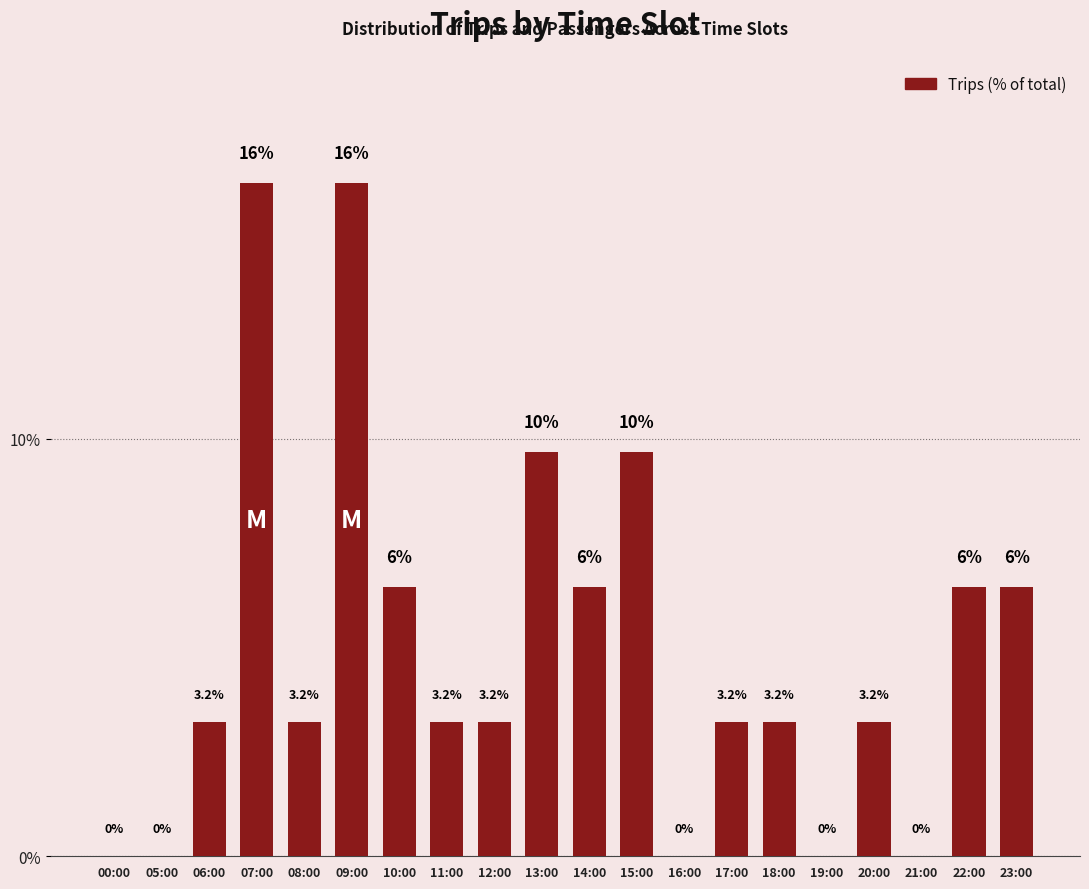

Which has a higher value, 19:00 or 07:00?

07:00